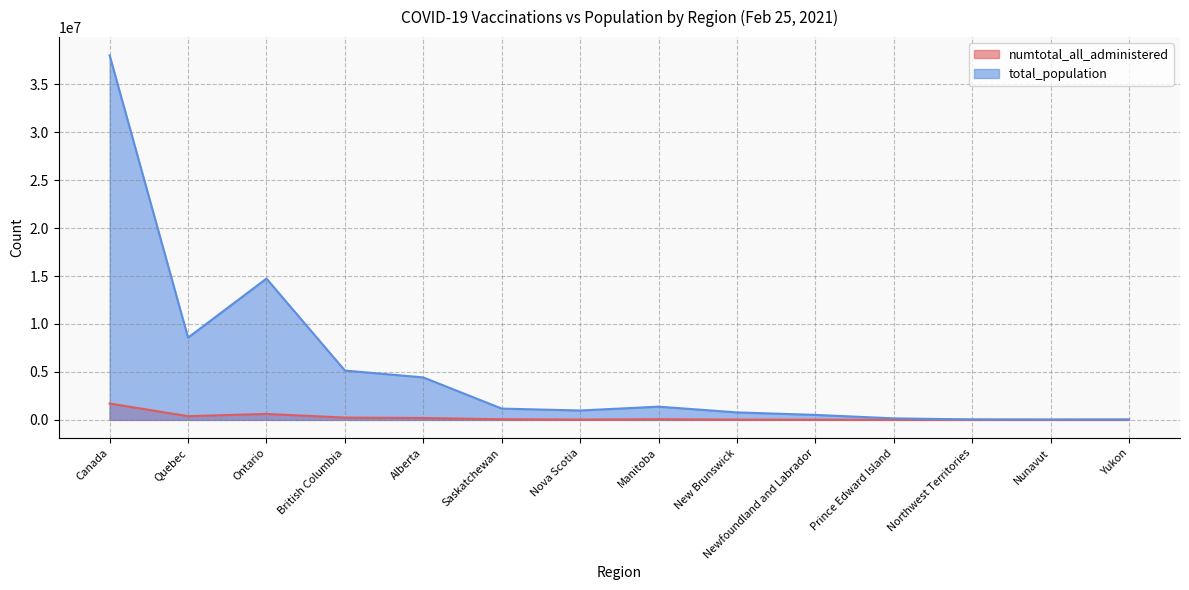

What is the smallest value displayed?

7257